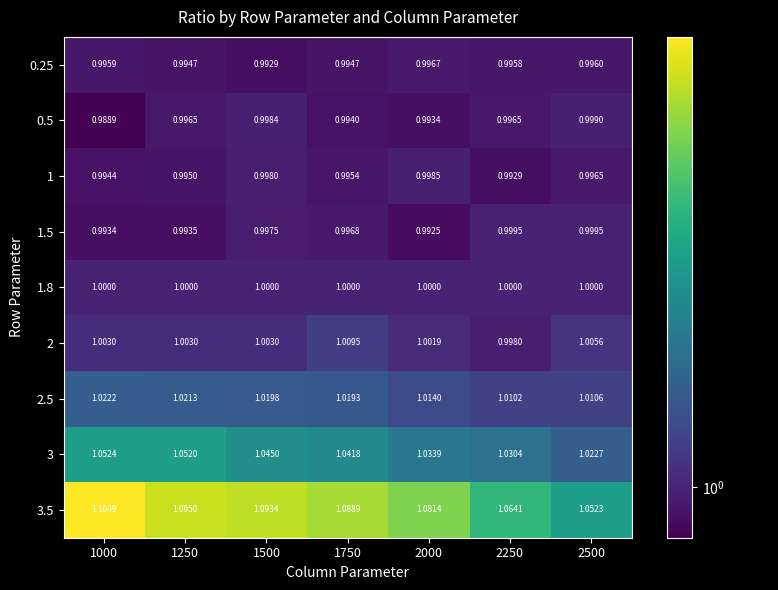

Is the value of 2.5 at 1000 greater than the value of 1.5 at 1500?

Yes